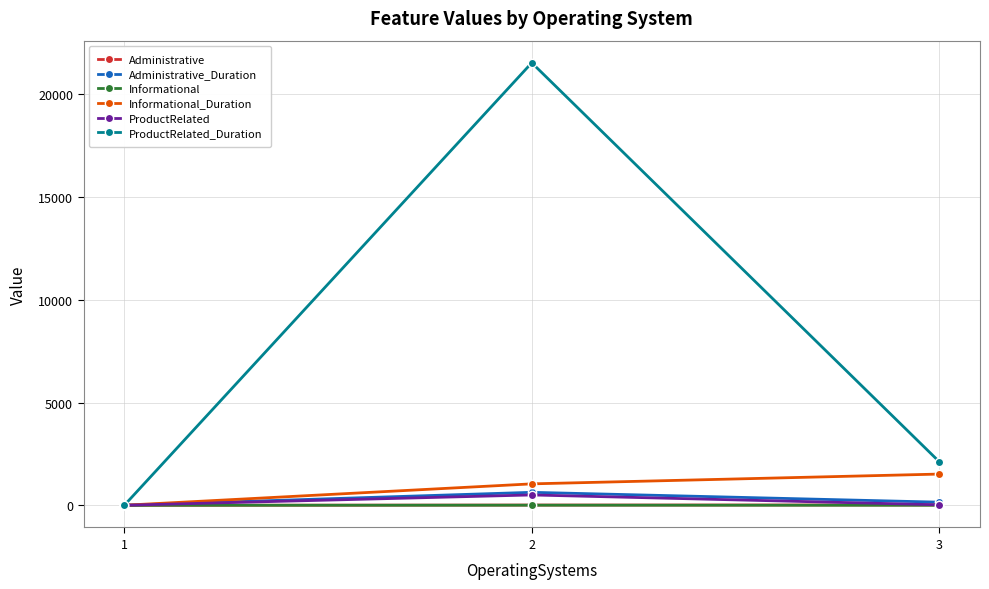

What is the total value across all series at 1?

1.8